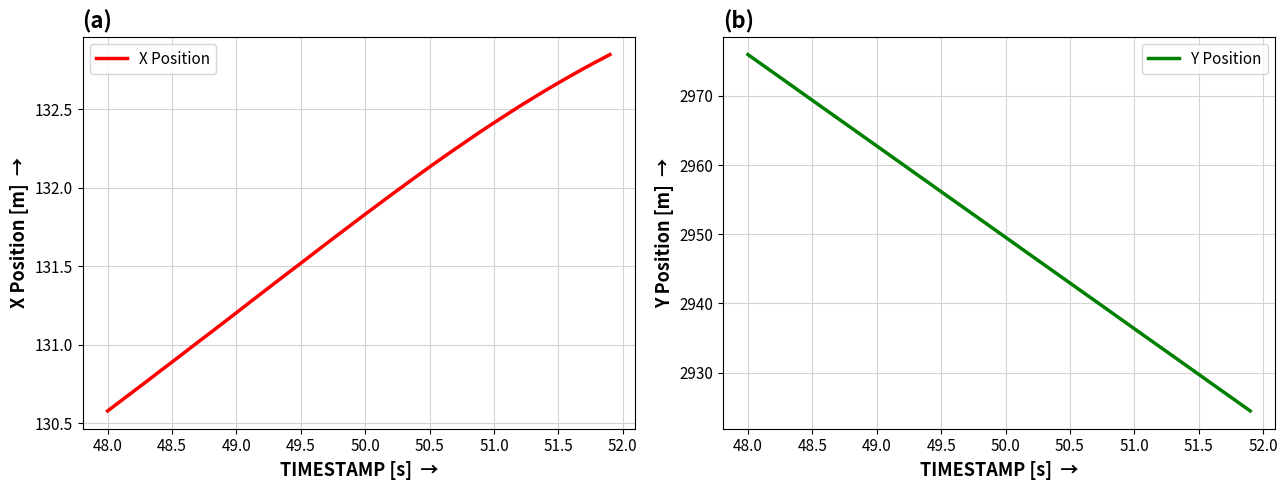

Is it true that X Position equals 61.4 at 48.0?

False